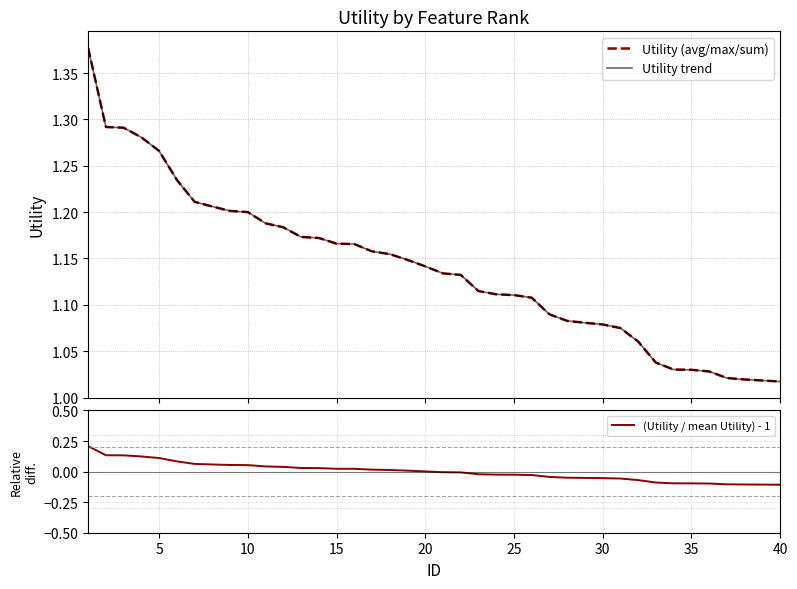

List the series in order of their peak value, highest first.

Utility (avg/max/sum), Utility trend, (Utility / mean Utility) - 1